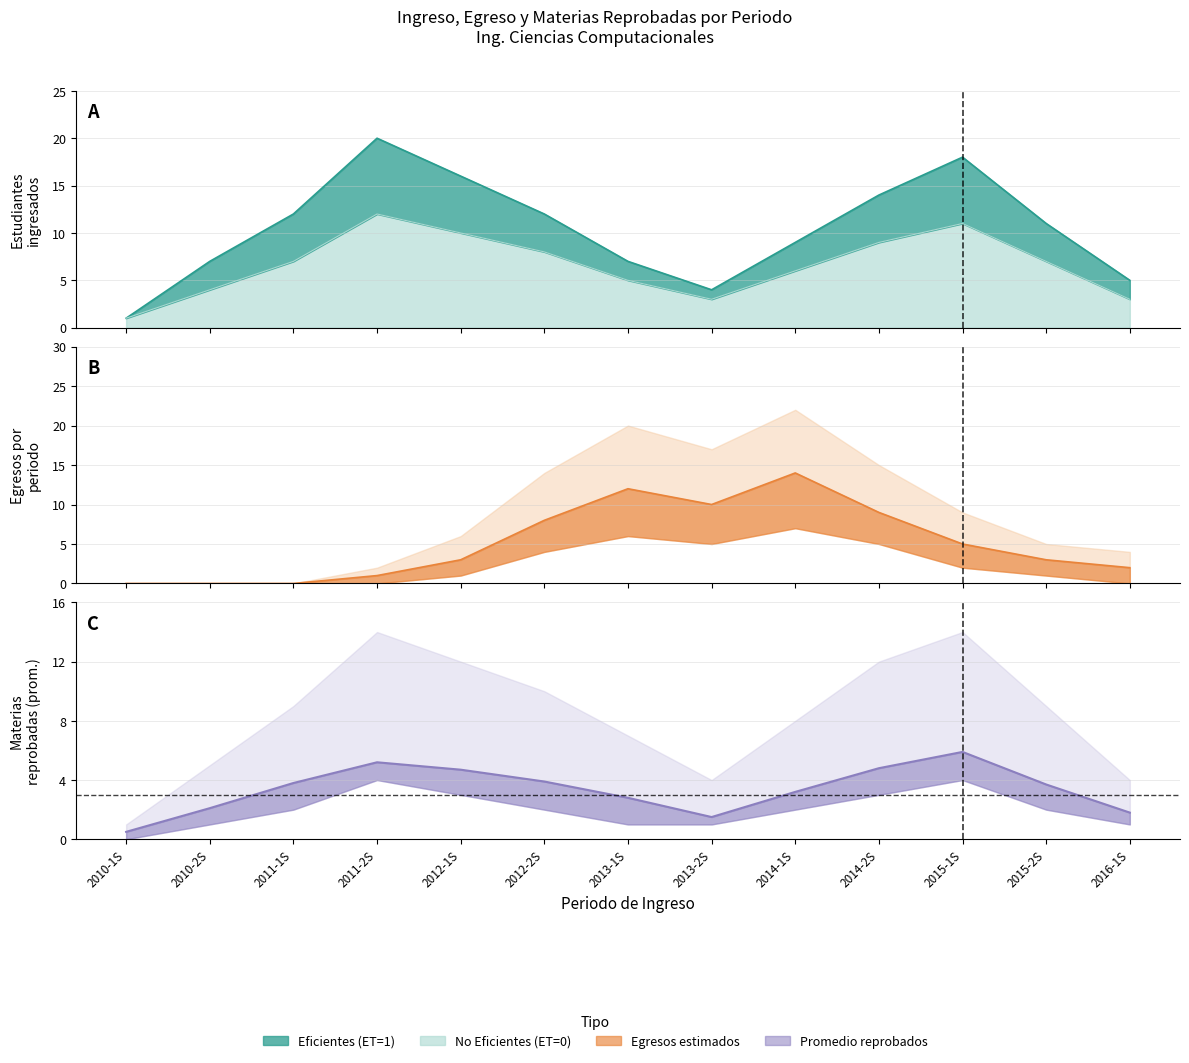

What is the difference between the maximum and second lowest values in the No Eficientes (ET=0) series?

9.0